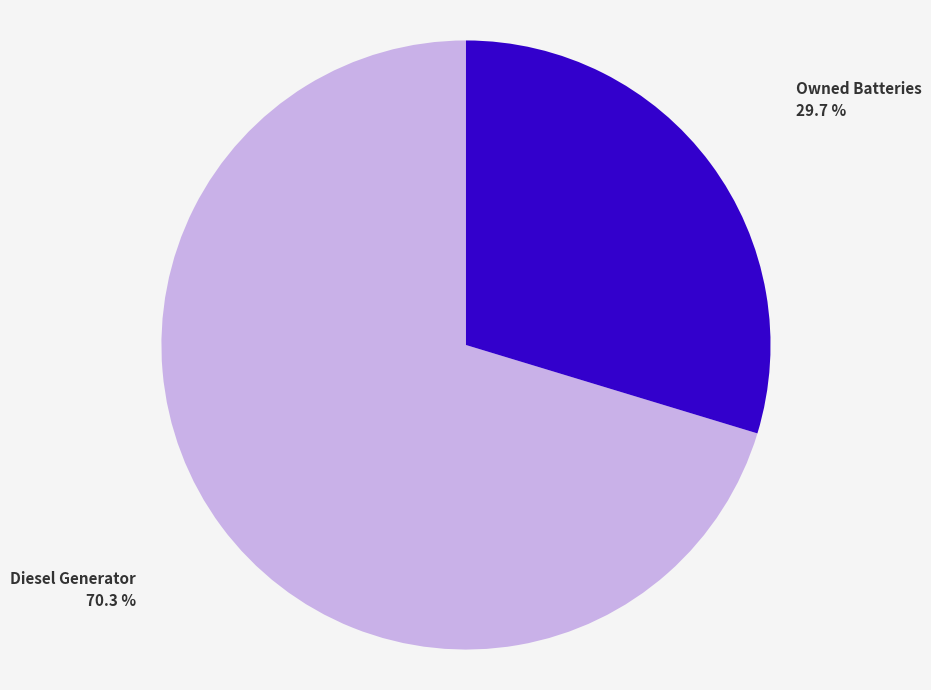

How many segments does this pie chart have?

2